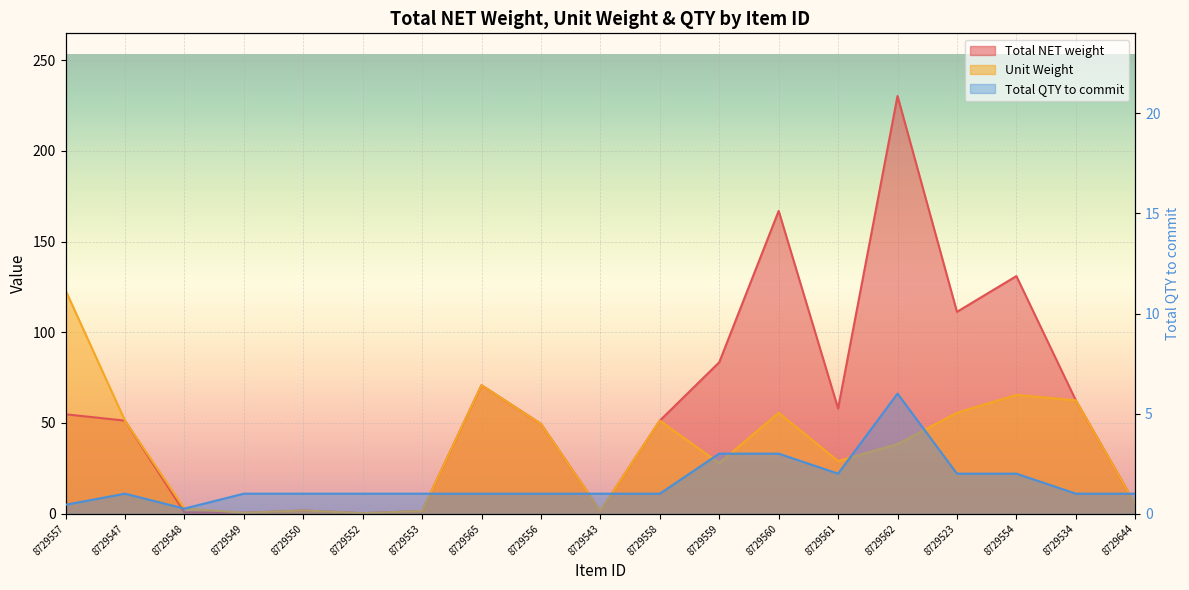

What value does the Total NET weight series have at 8729549?

0.5